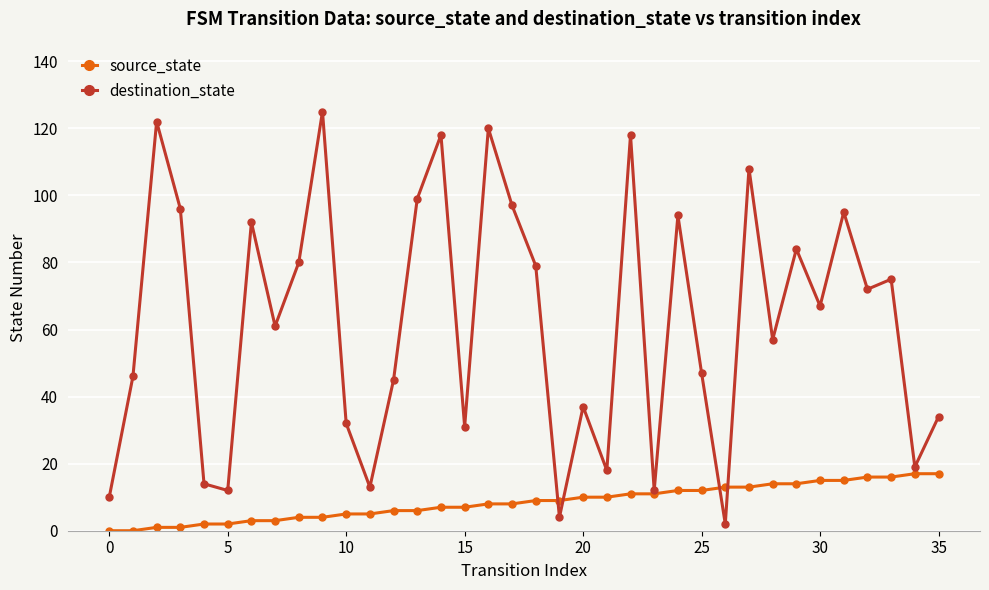

Rank the series by their average value, from lowest to highest.

source_state, destination_state